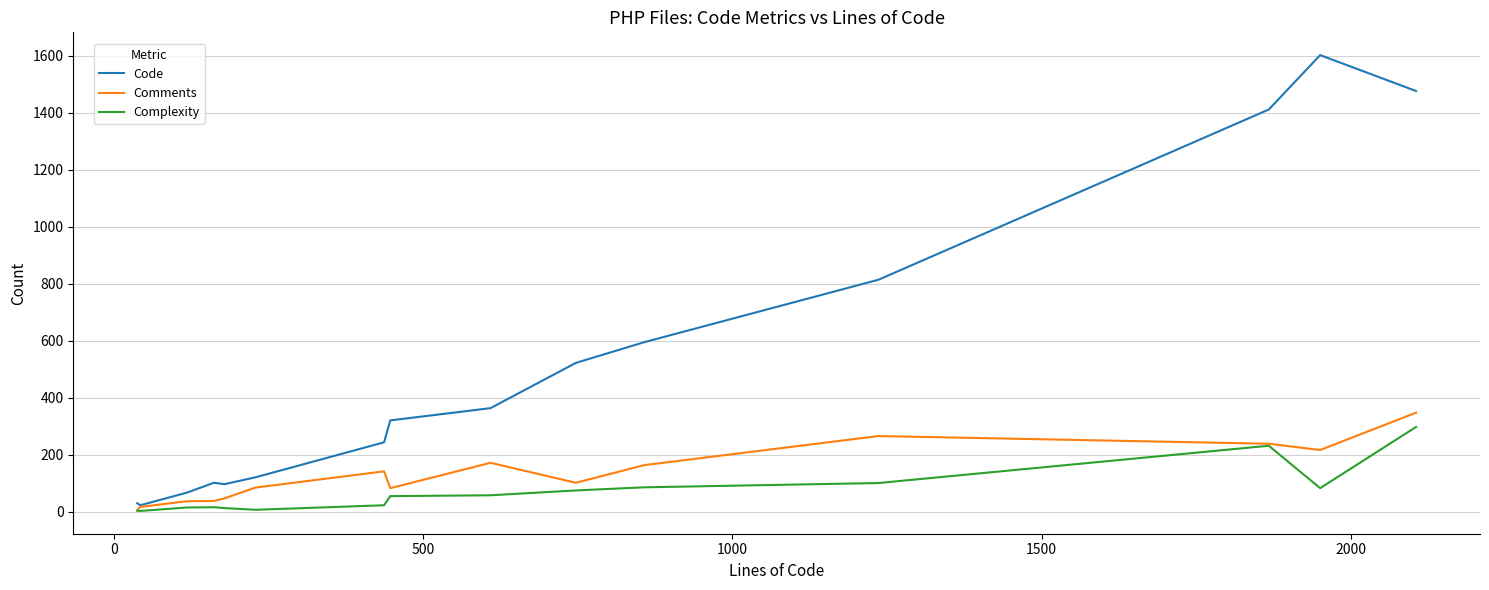

Which series has the widest spread of values?

Code